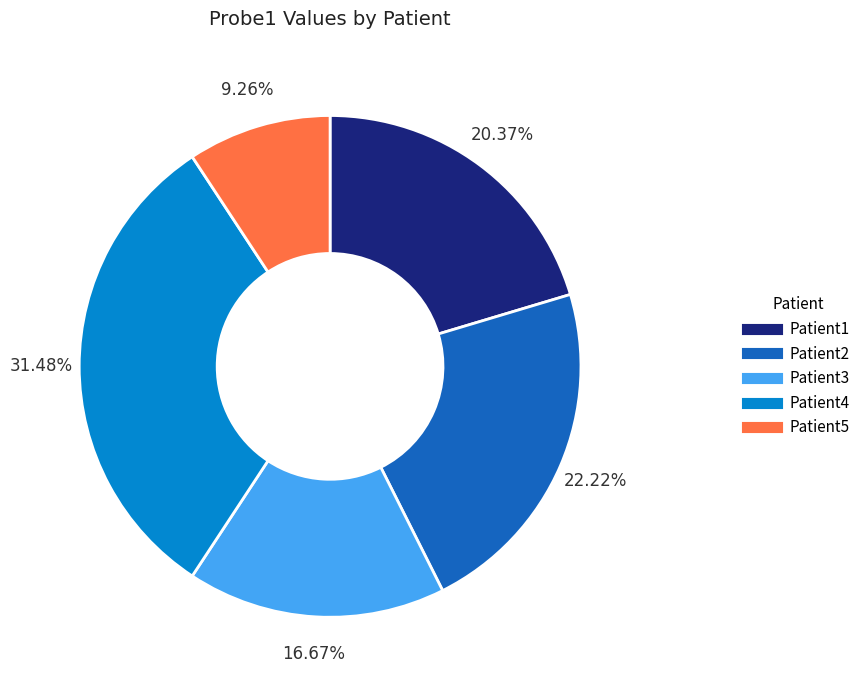

Which category has the smallest portion of the pie?

Patient5